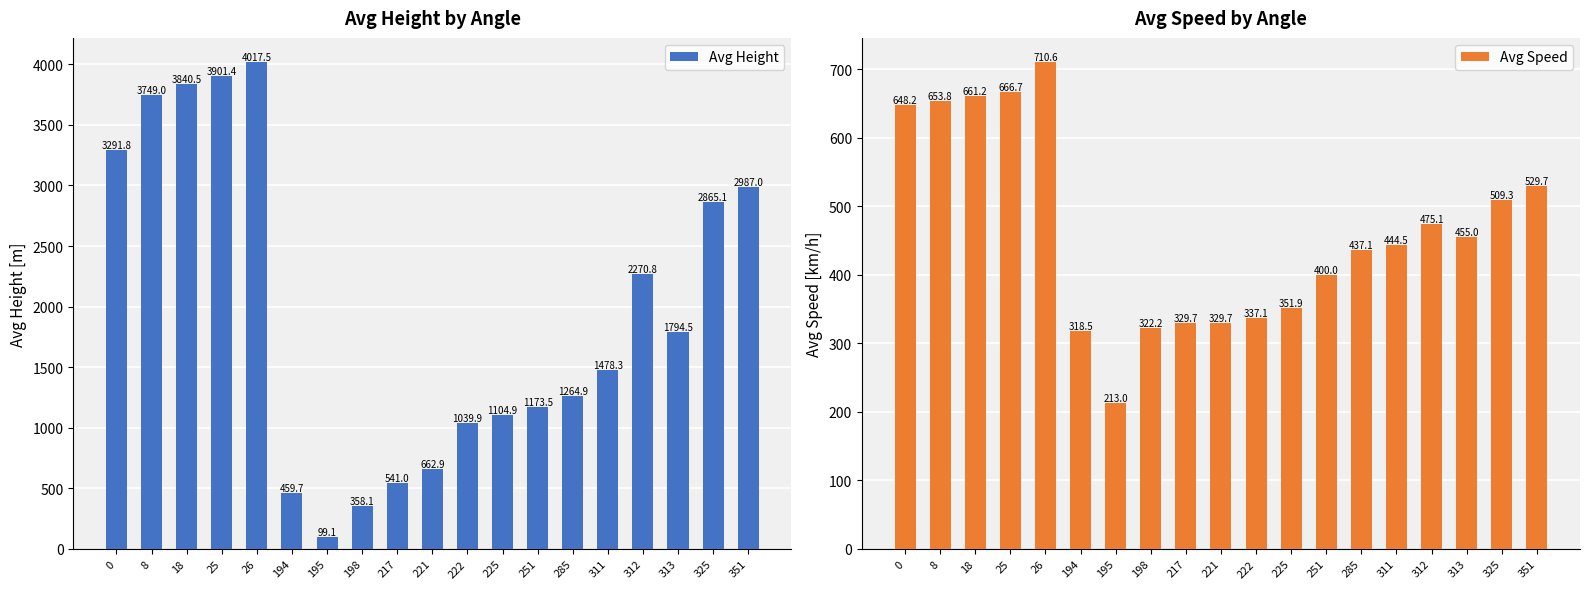

Rank the series at 313 from lowest to highest value.

Avg Speed, Avg Height